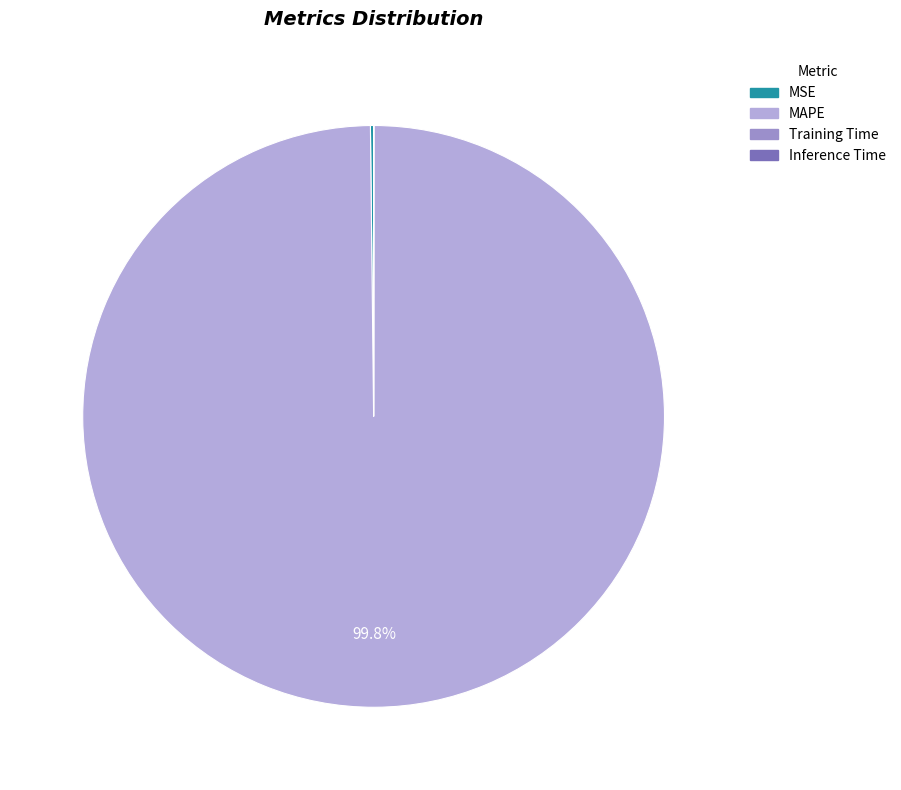

What is the largest slice in the pie chart?

MAPE